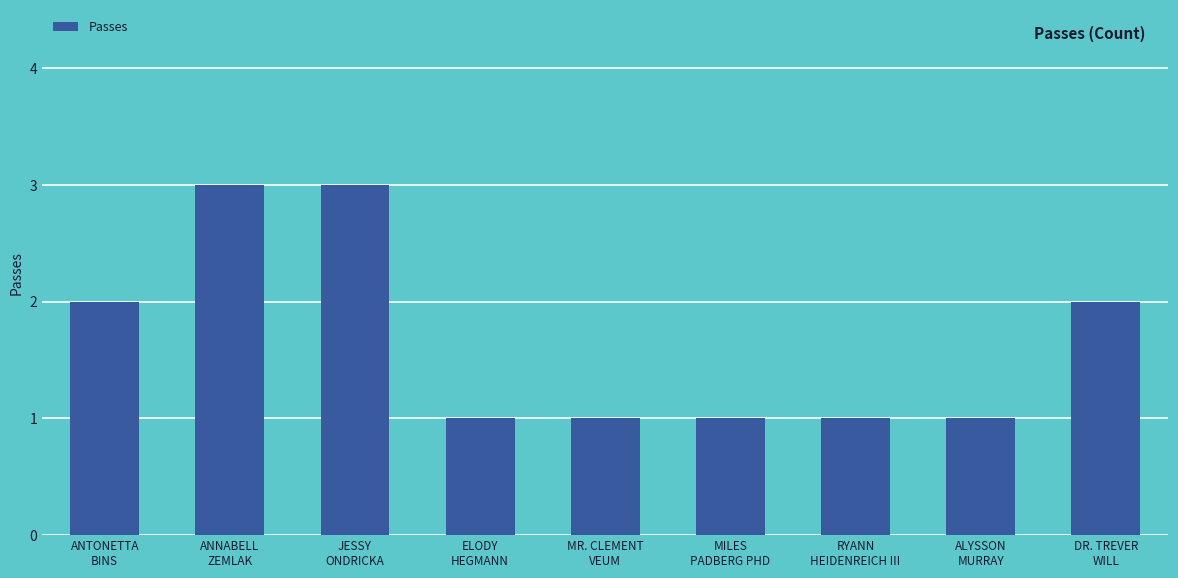

How many bars are there in total?

9